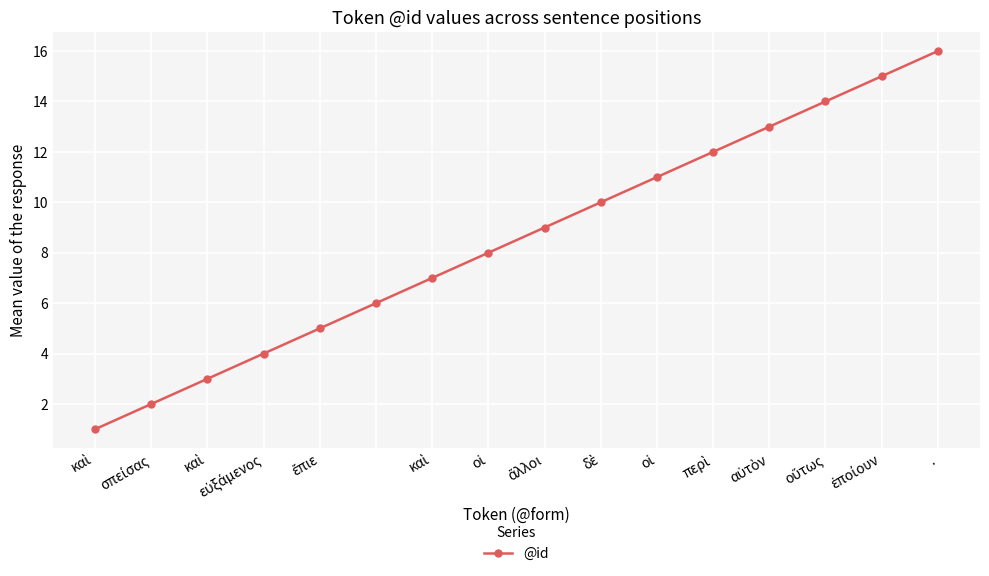

How many series are shown in this chart?

1